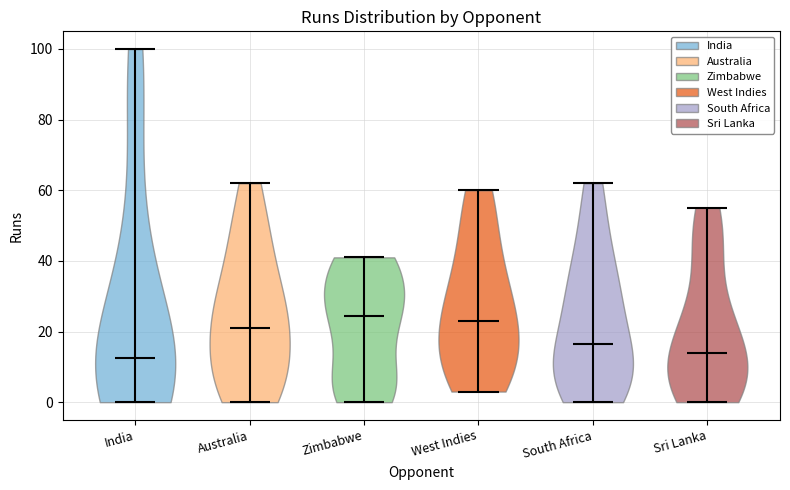

Reading left to right, read every violin against the y-axis: where its median line is, and the lowest and highest points it reaches. The values are not printed on the chart, so give them approximately, as read against the axis.

India: median line 12, lowest point 0, highest point 100
Australia: median line 22, lowest point 0, highest point 62
Zimbabwe: median line 24, lowest point 0, highest point 42
West Indies: median line 24, lowest point 4, highest point 60
South Africa: median line 16, lowest point 0, highest point 62
Sri Lanka: median line 14, lowest point 0, highest point 56